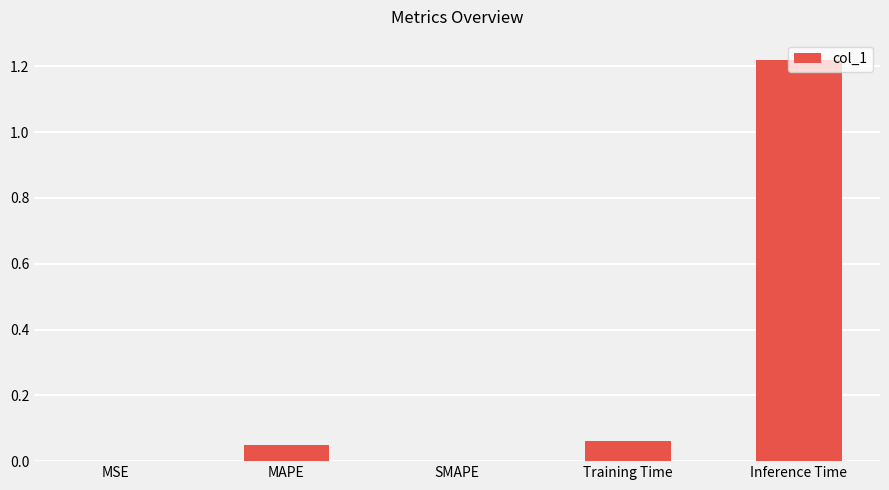

What is the change in value from Training Time to Inference Time?

+1.2